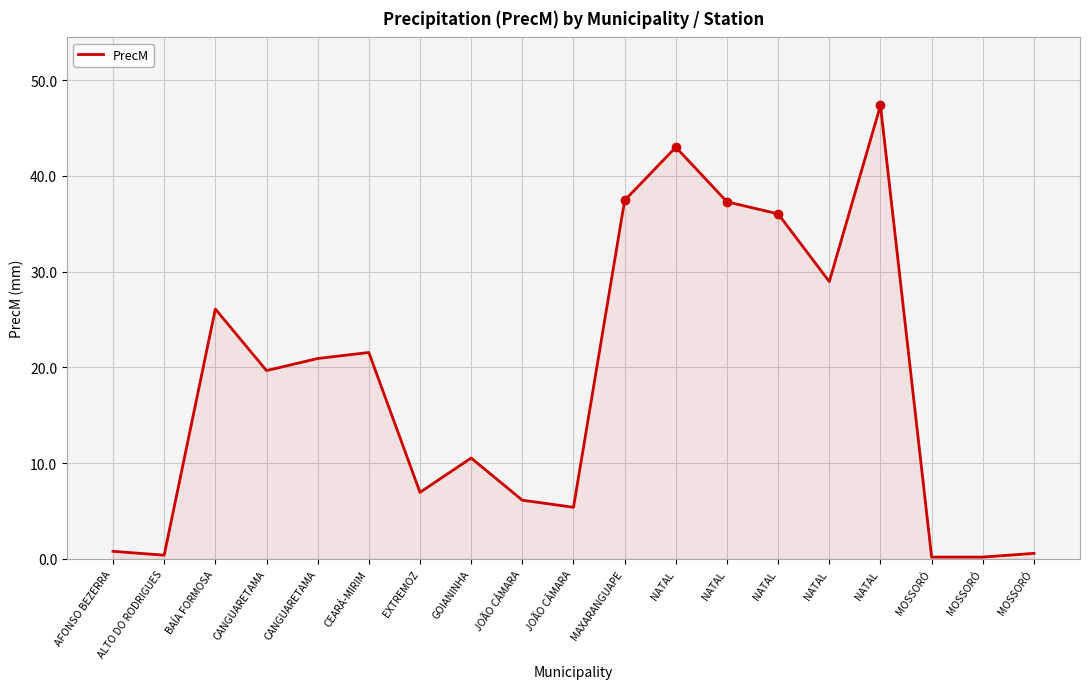

At which category does the data reach its first local peak?

BAÍA FORMOSA